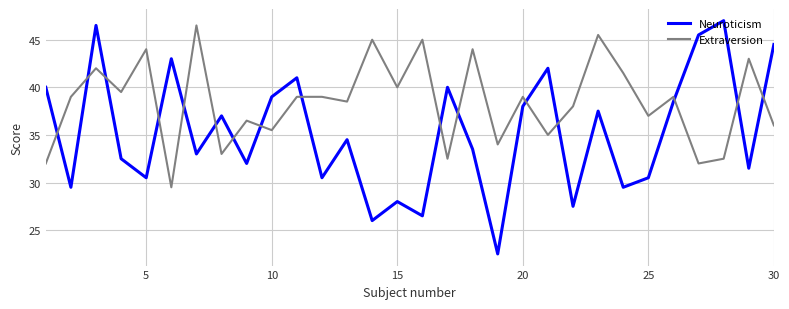

Which series has the largest total across all categories?

Extraversion